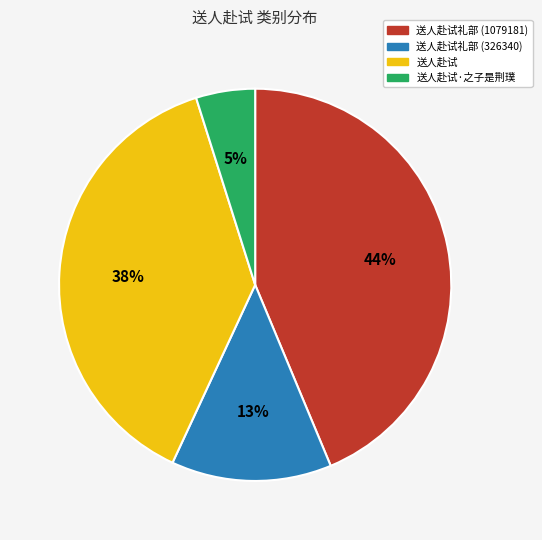

The 送人赴试礼部 (1079181) slice represents 44% of the pie. True or false?

True